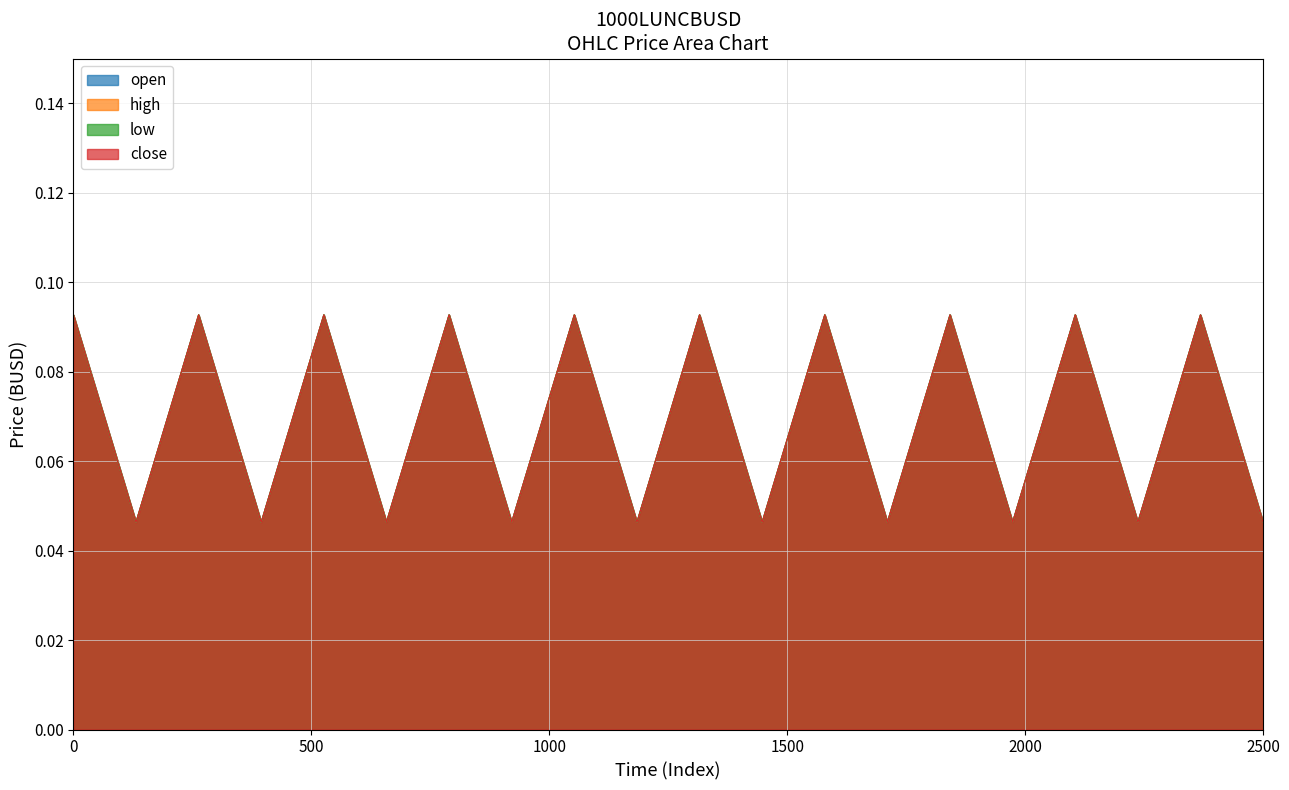

What is the value of the low point at the 17th from the left?

0.1